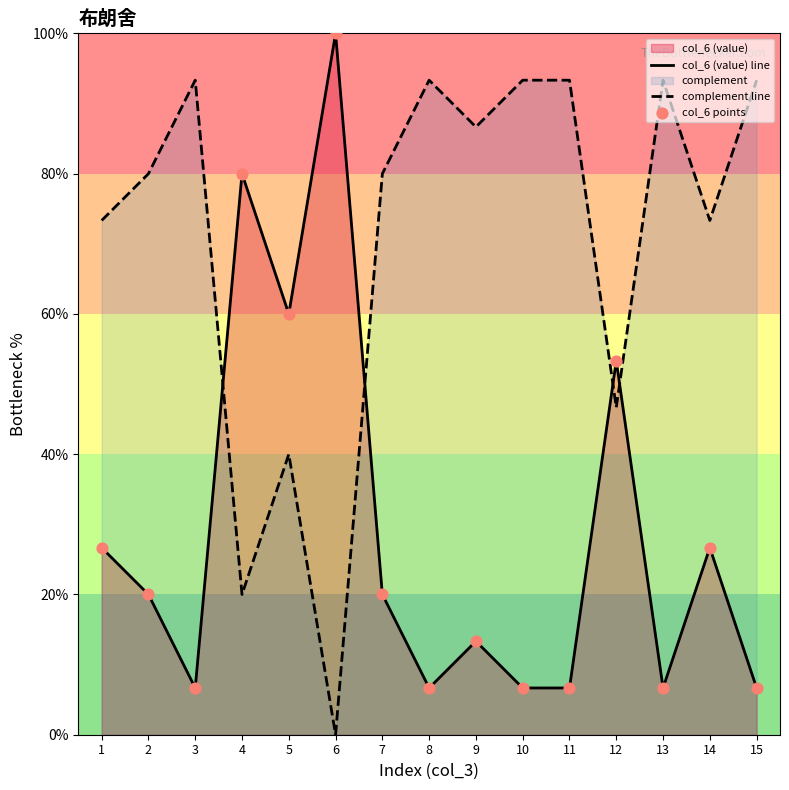

At which category does the chart reach its minimum across all series?

6